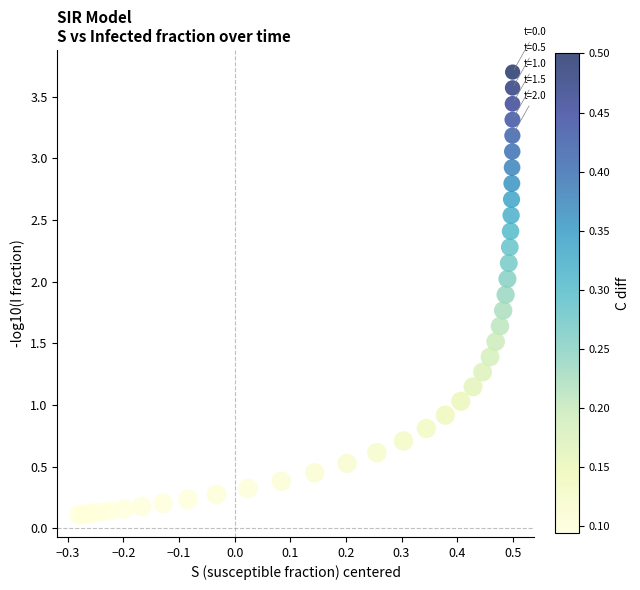

What is the range of Y values (max minus min)?

3.6